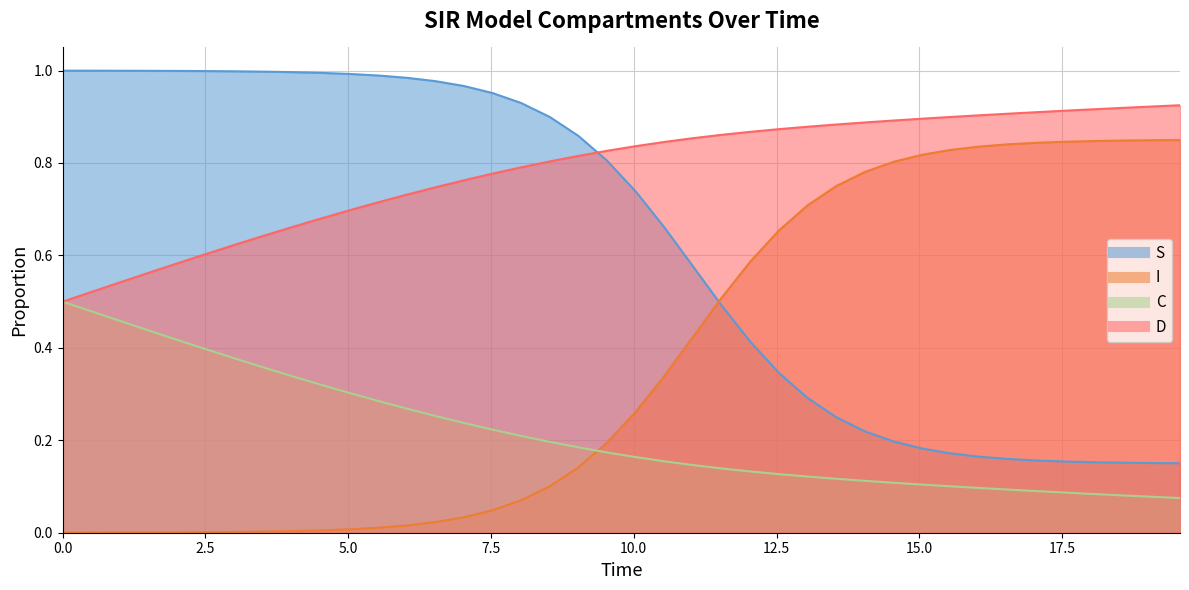

Is the value of C at 37 greater than the value of I at 32?

No